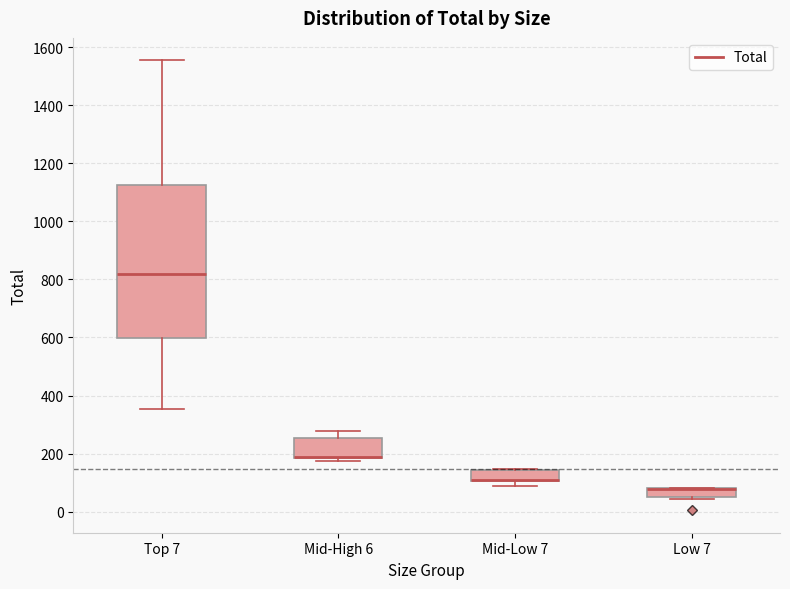

Comparing the boxes themselves (not the whiskers), which one is the tallest?

Top 7